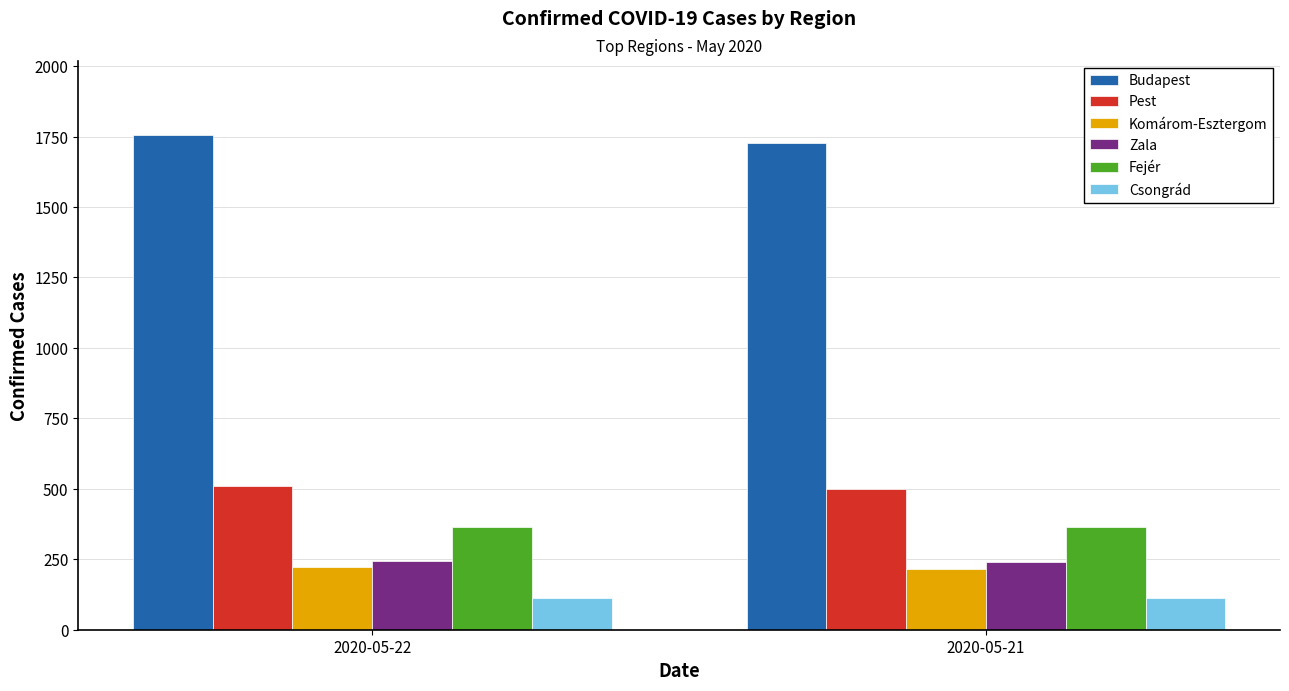

What is the difference between the highest and lowest values at 2020-05-22?

1640